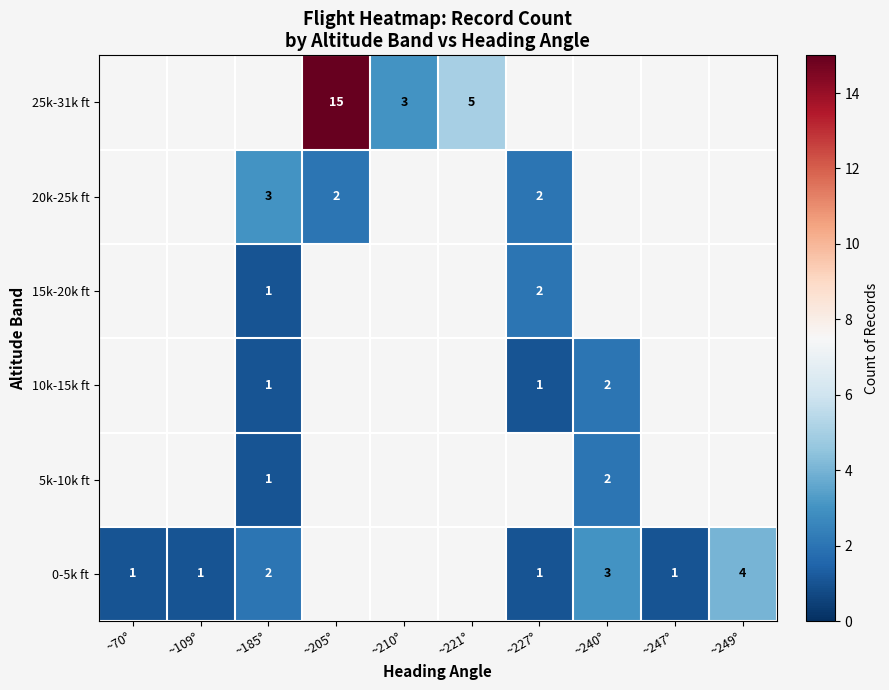

The value of 20k-25k ft at ~205° is 3. True or false?

False